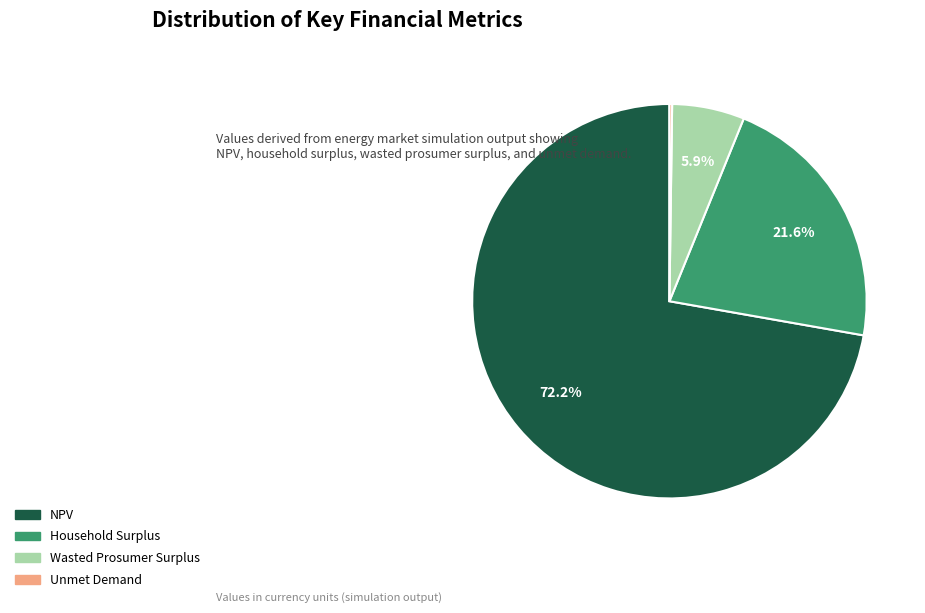

To the nearest percent, what percentage of the pie is Wasted Prosumer Surplus?

6%